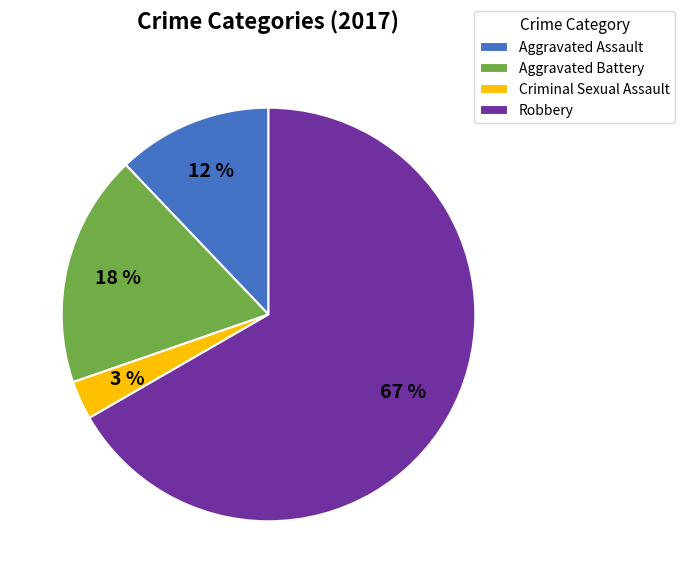

Count the number of slices in the pie.

4